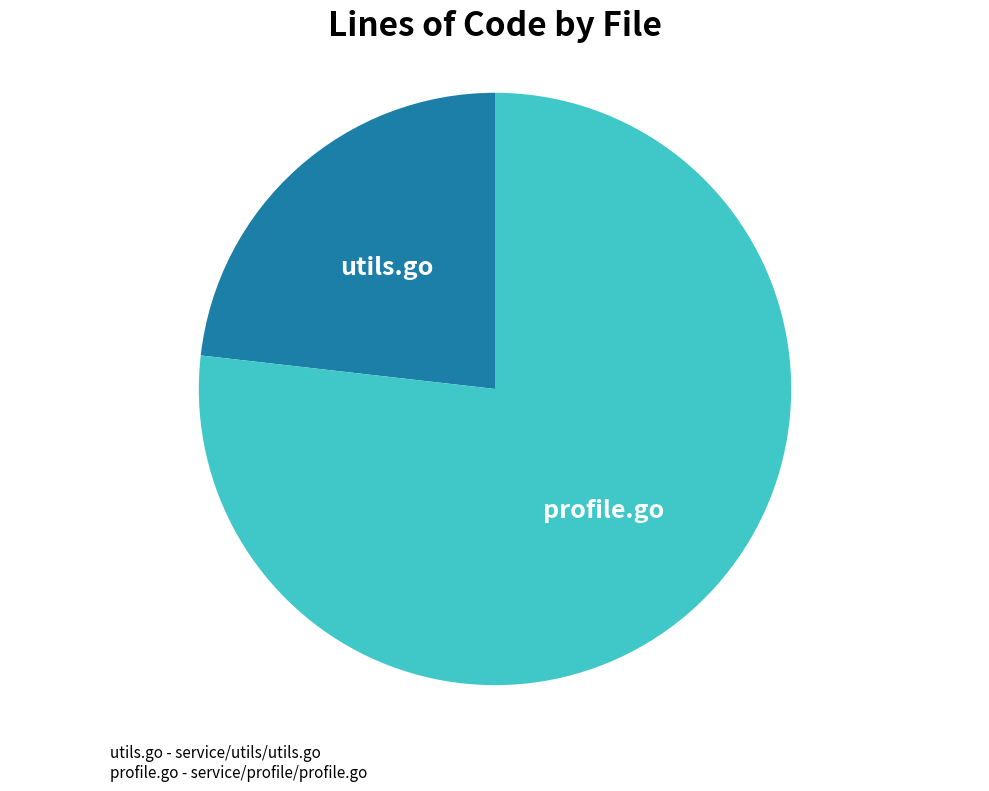

Is there a majority slice in this chart?

Yes